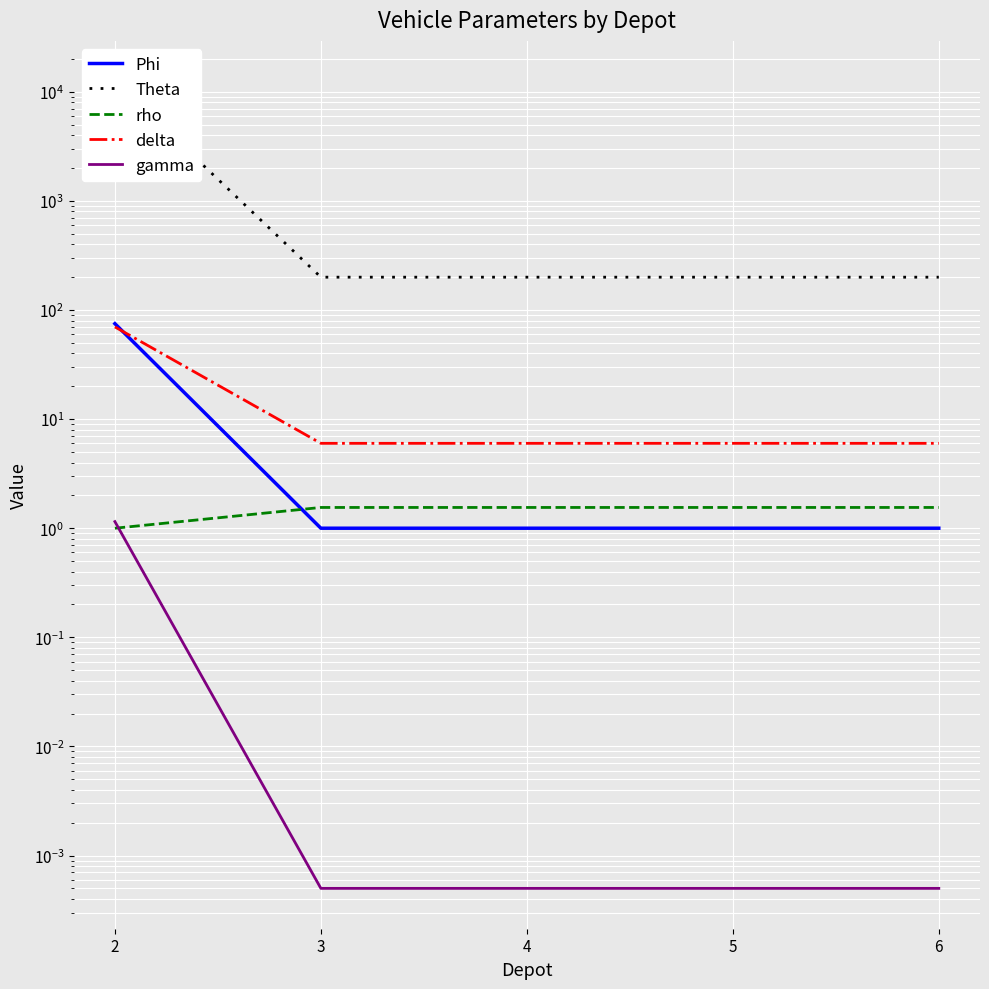

Count the number of categories in the chart.

5